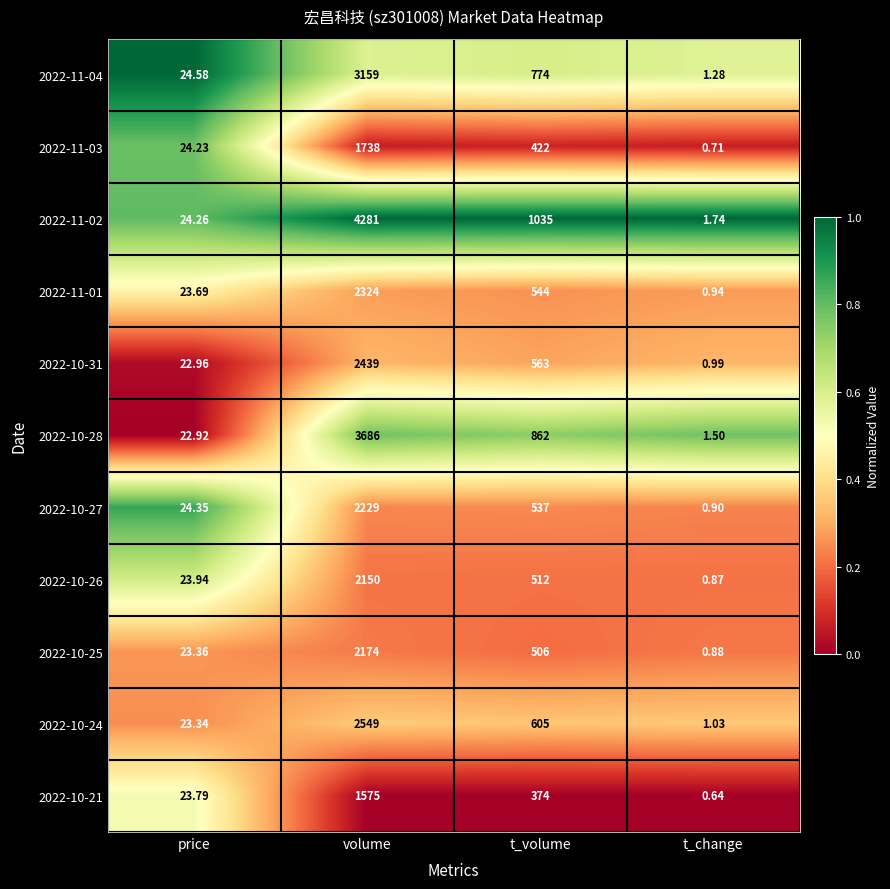

At which category is the sum across all series the highest?

volume